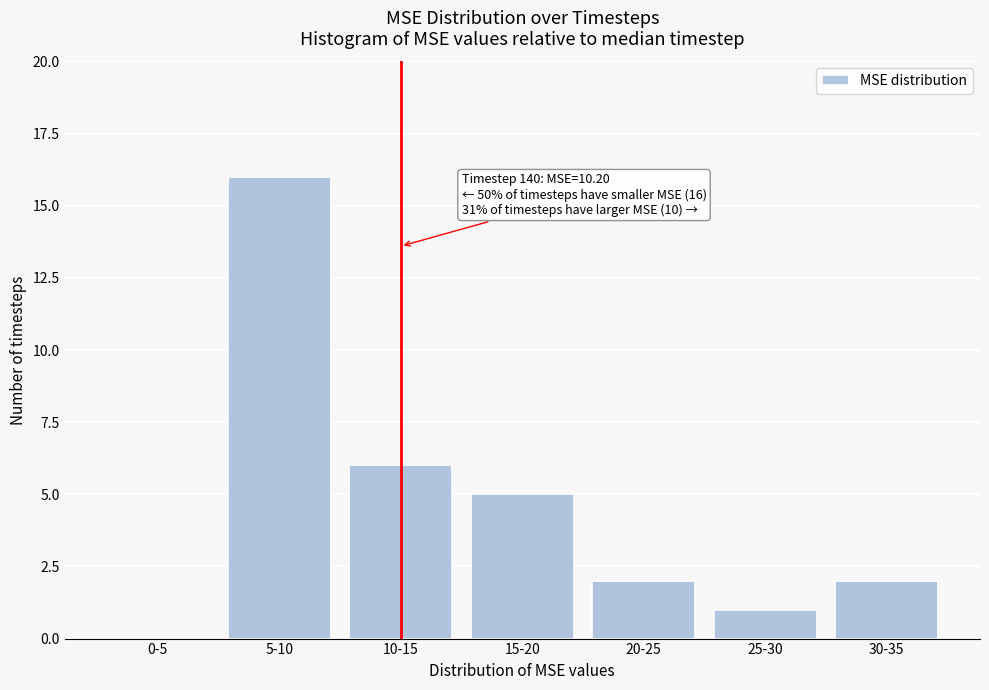

Reading left to right, list all the values displayed in this chart.

0-5=0	5-10=16	10-15=6	15-20=5	20-25=2	25-30=1	30-35=2